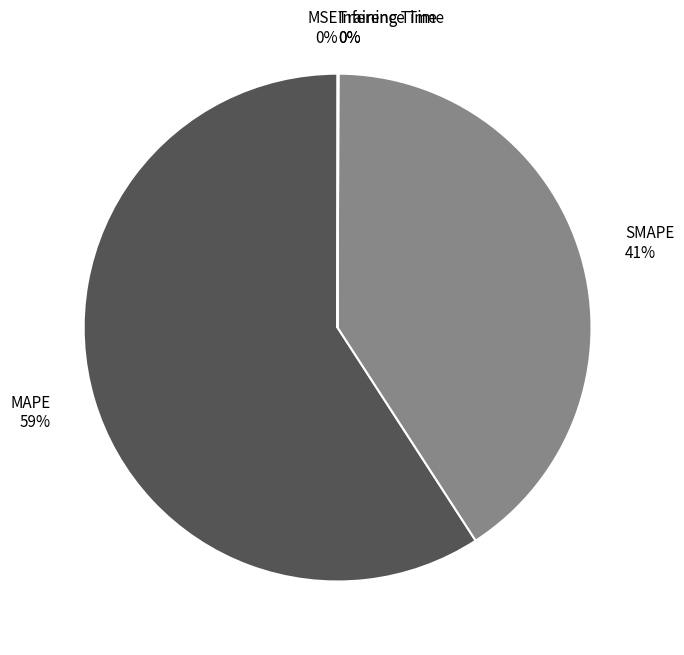

What is the largest slice in the pie chart?

MAPE